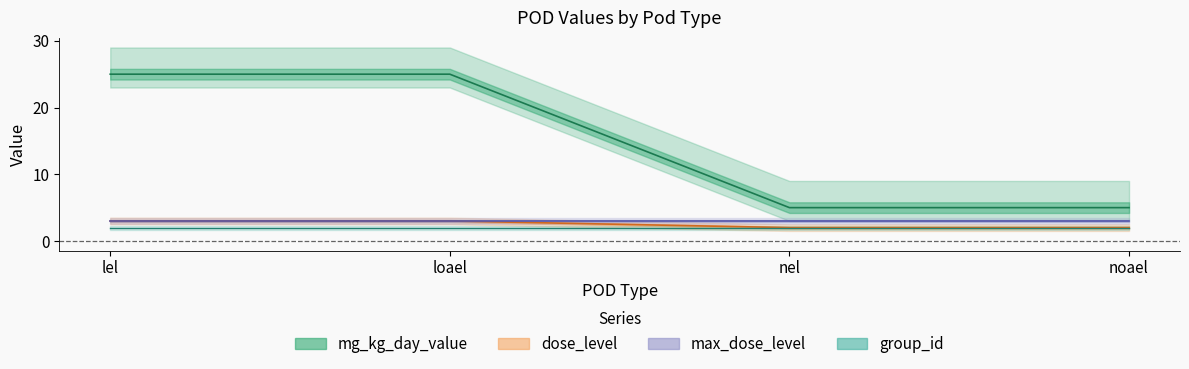

At how many categories does at least one series exceed 14?

2